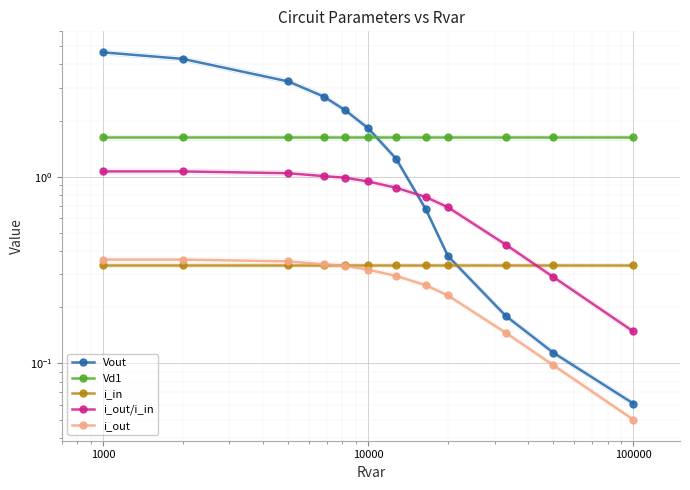

After their last crossing, which series has the higher values: i_in or Vout?

i_in